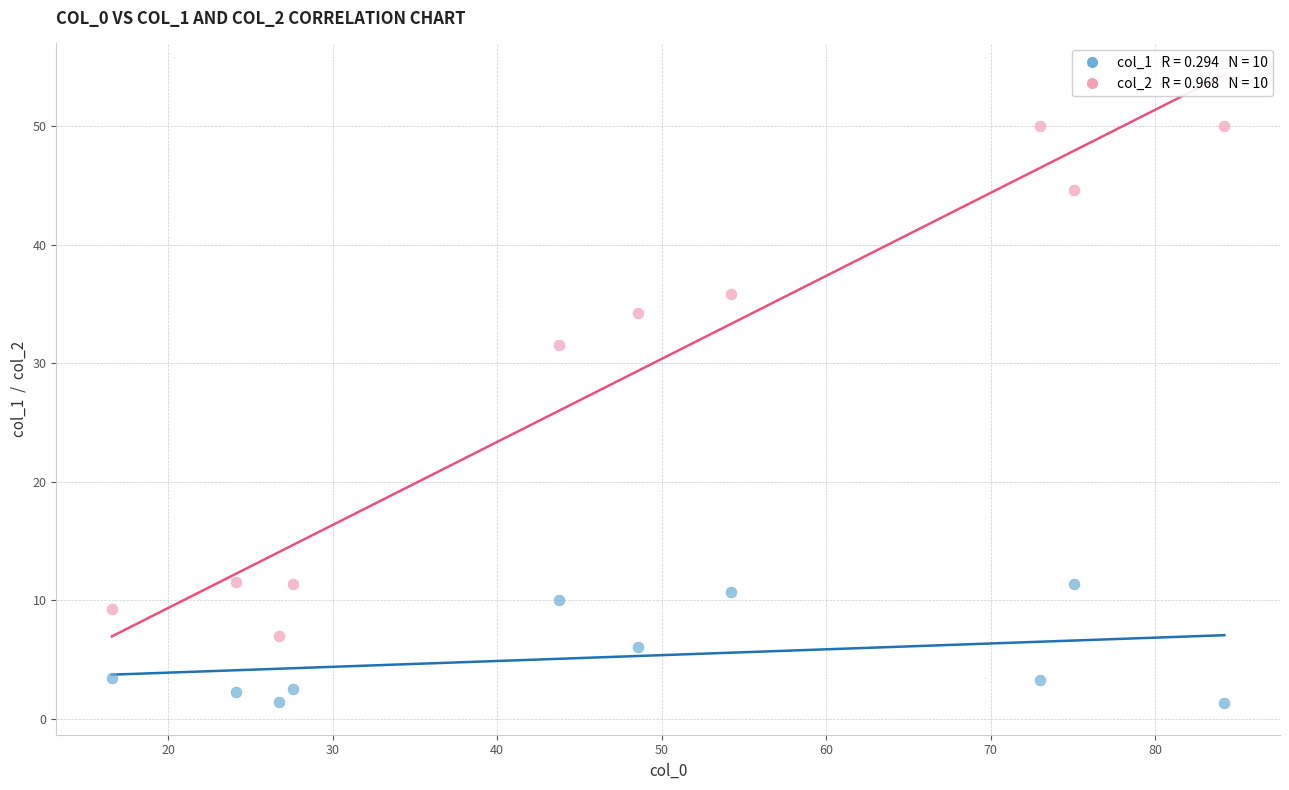

Across all data points, what is the range of Y values (max minus min)?

48.7